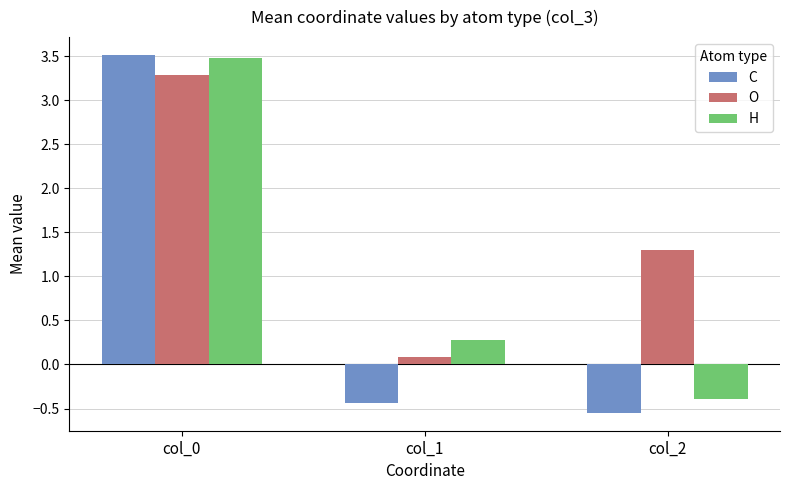

The value of H at col_1 is 0.3. True or false?

True